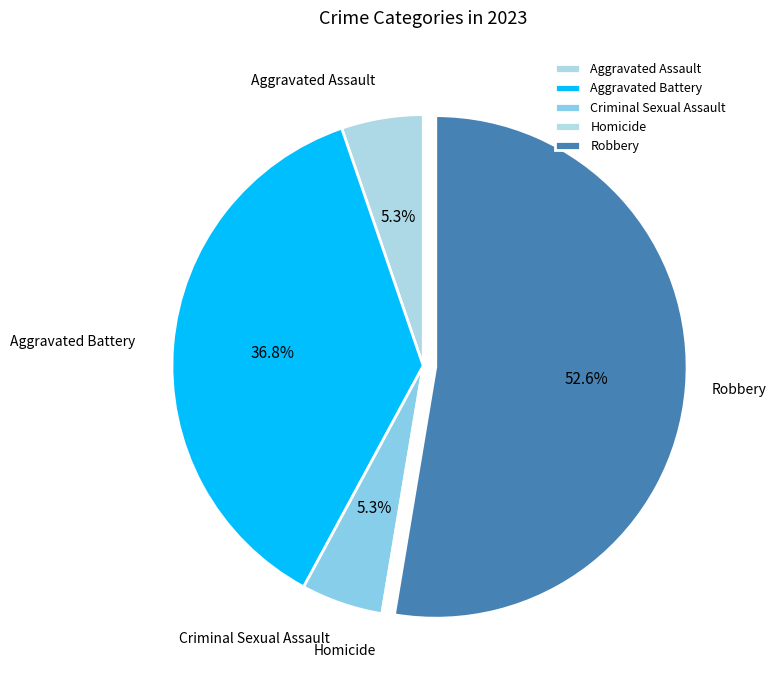

To the nearest percent, what portion does Aggravated Assault represent?

5%